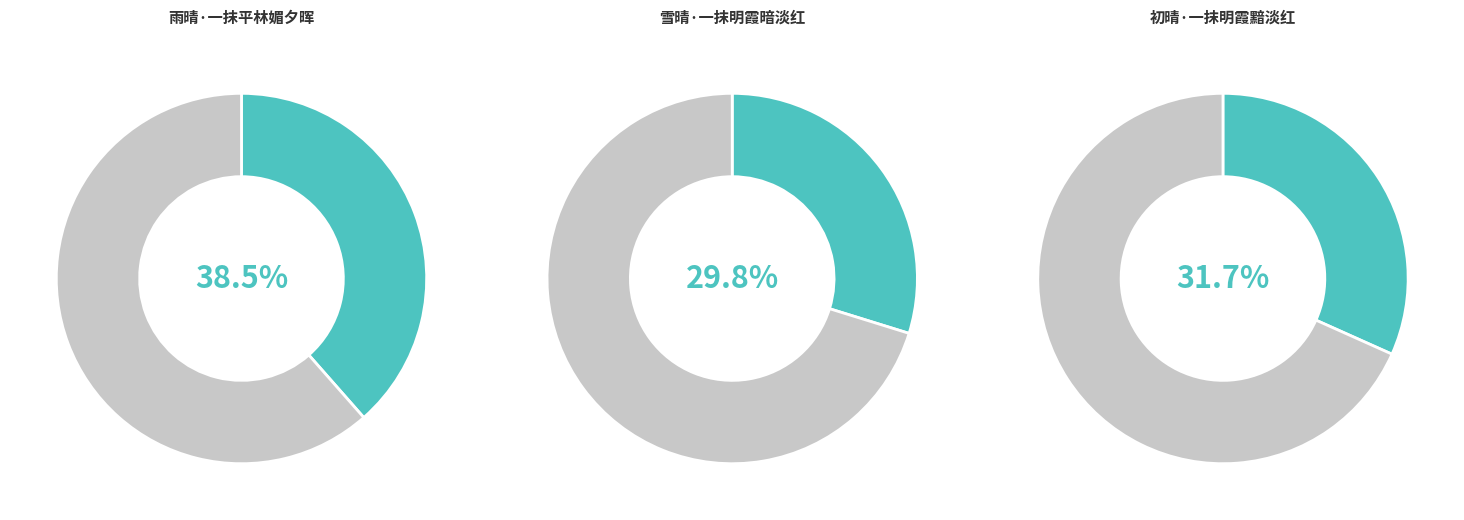

To the nearest percent, what is the average slice percentage?

33%